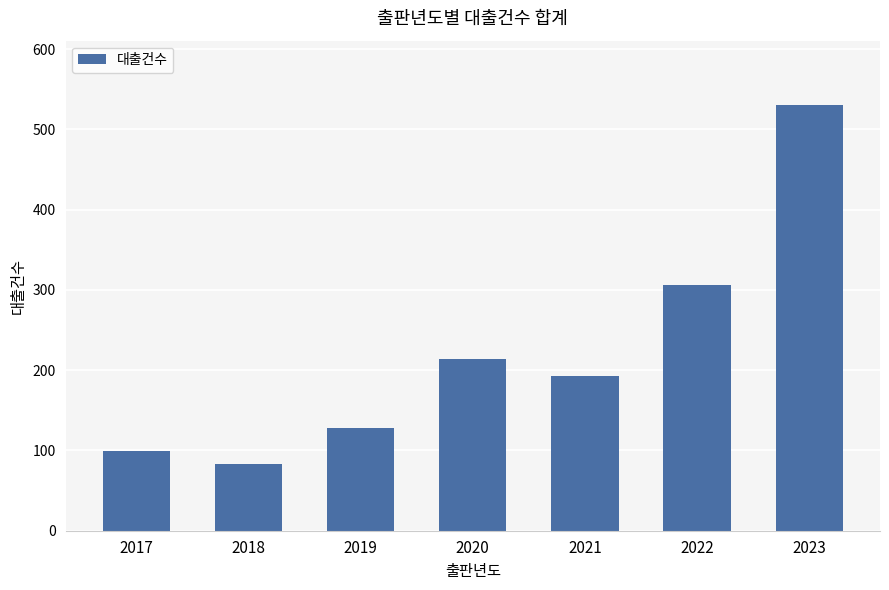

What is the value of the 1st bar from the left?

99